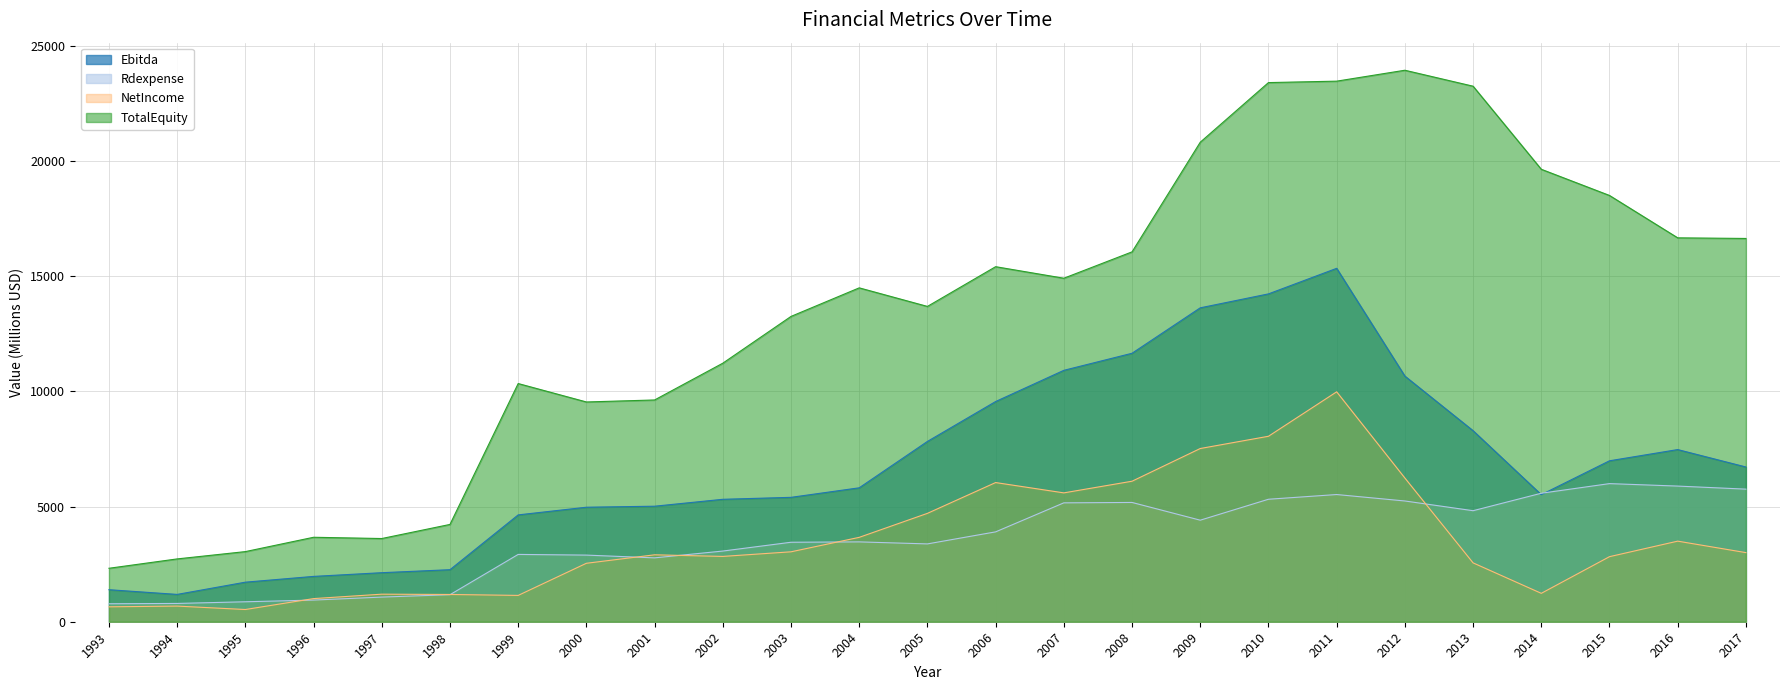

At which label does TotalEquity first exceed 14497?

2006